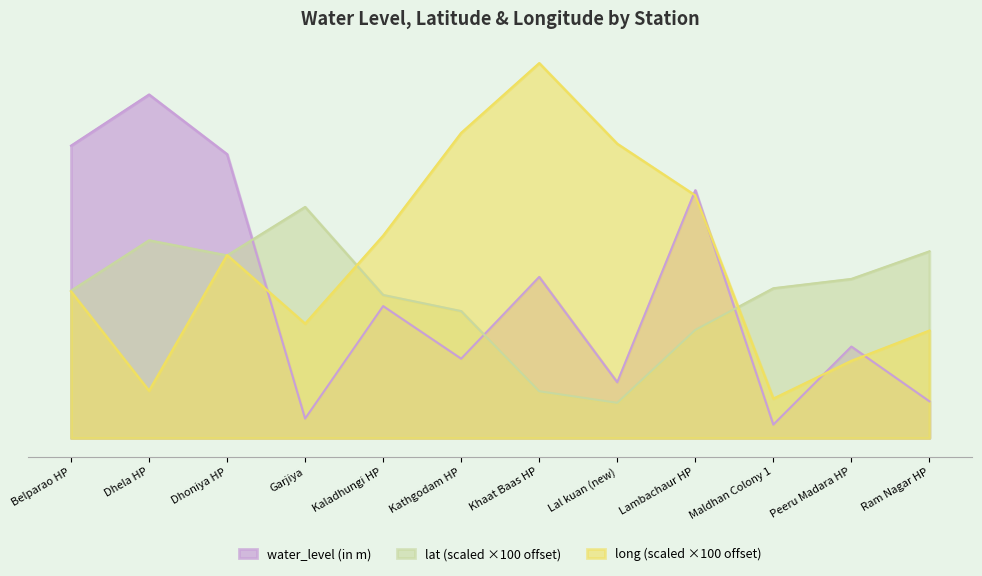

True or false: long and water_level (in m) cross at least once.

True